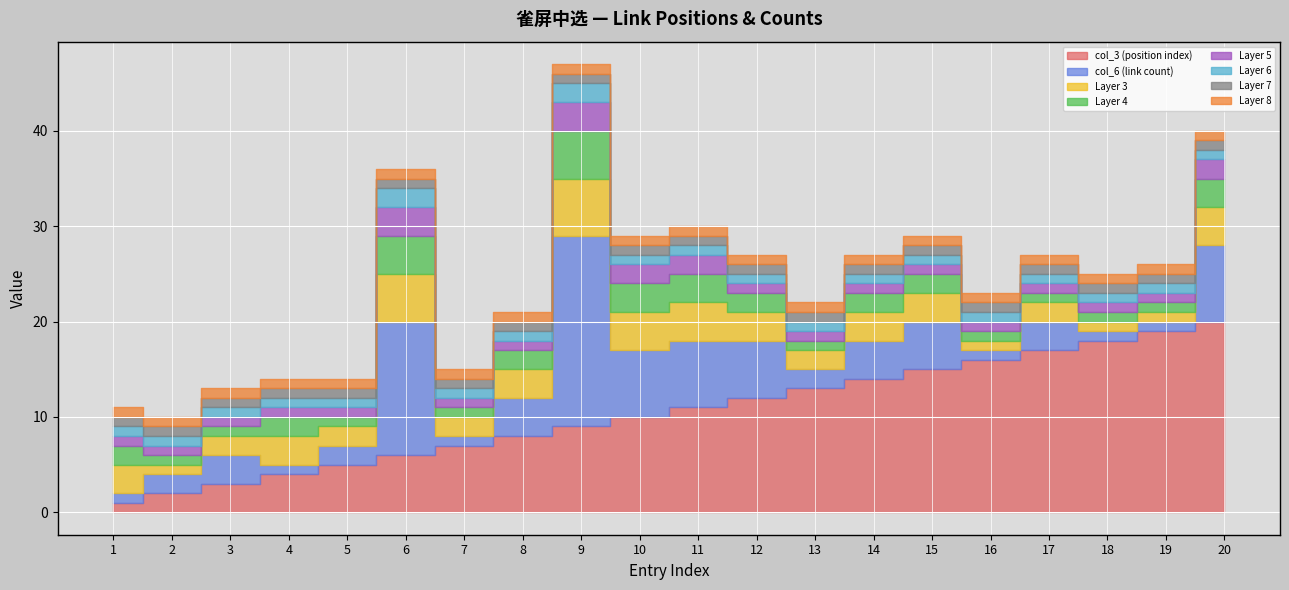

List the labels in order of col_3 (position index) value, smallest first.

1, 2, 3, 4, 5, 6, 7, 8, 9, 10, 11, 12, 13, 14, 15, 16, 17, 18, 19, 20